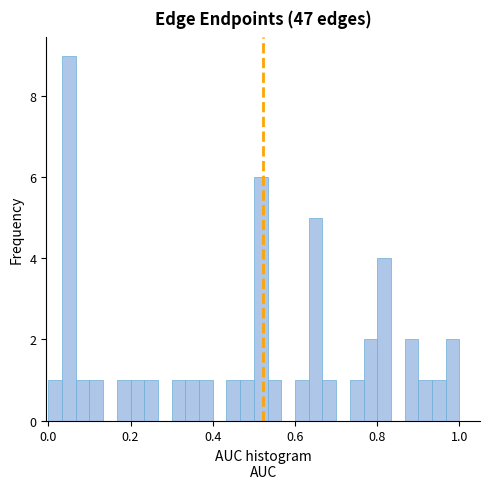

Read against the x-axis, roughly where is the centre of the tallest bar?

0.06